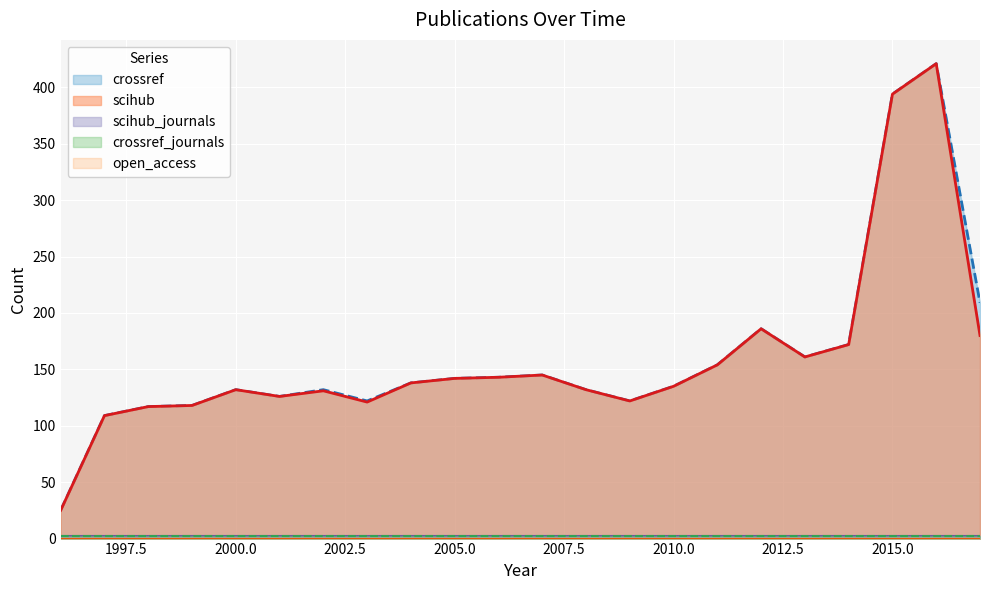

Reading right to left, extract all data points from this chart.

scihub: 180	421	394	172	161	186	154	135	122	132	145	143	142	138	121	131	126	132	118	117	109	25
crossref: 209	421	394	172	161	186	154	135	122	132	145	143	142	138	122	132	126	132	118	117	109	25
open_access: 0	0	0	0	0	0	0	0	0	0	0	0	0	0	0	0	0	0	0	0	0	0
scihub_journals: 2	2	2	2	2	2	2	2	2	2	2	2	2	2	2	2	2	2	2	2	2	2
crossref_journals: 2	2	2	2	2	2	2	2	2	2	2	2	2	2	2	2	2	2	2	2	2	2